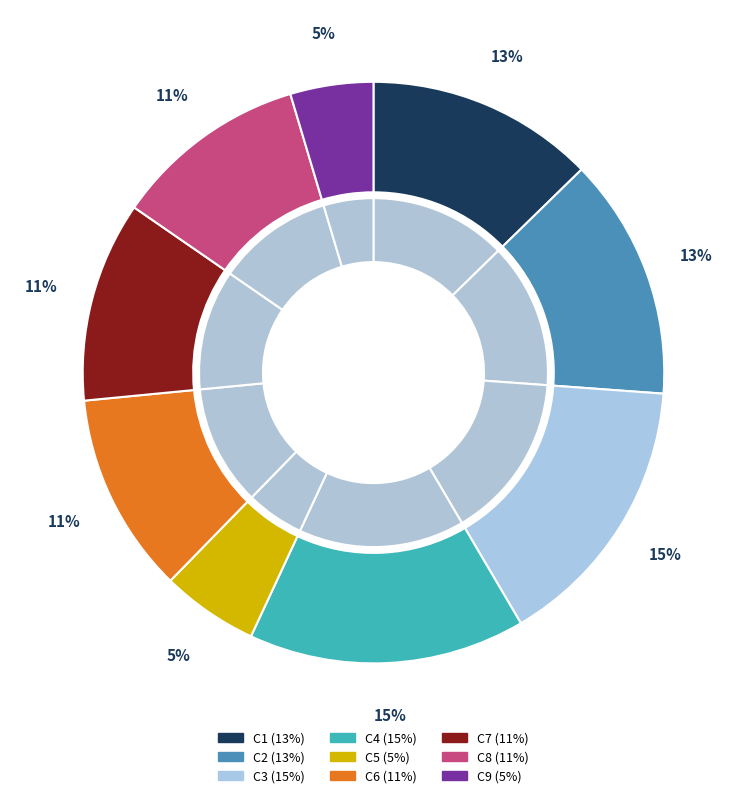

What percentage do C2 and C3 together represent?

28.8%